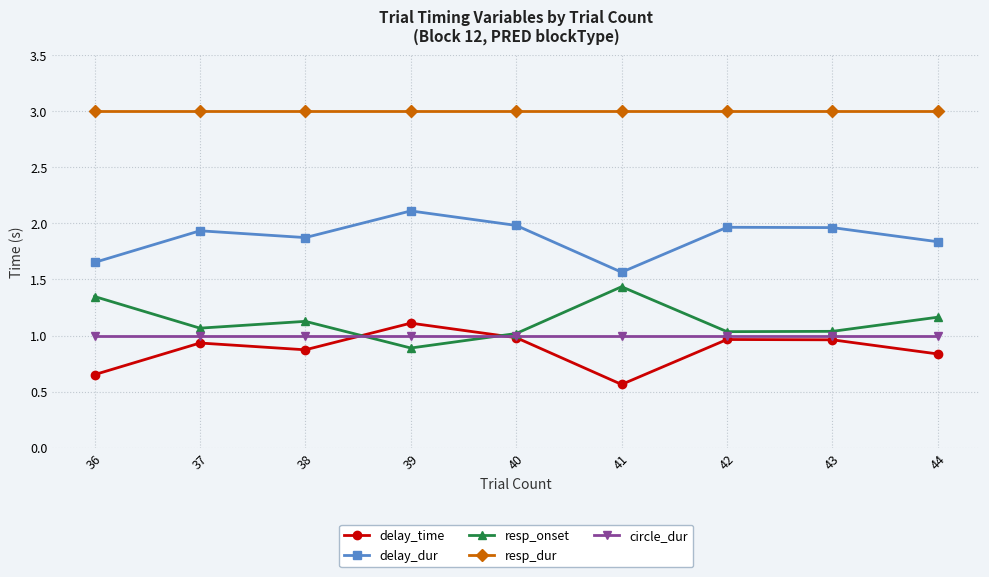

The value of resp_dur at 36 is 0.7. True or false?

False